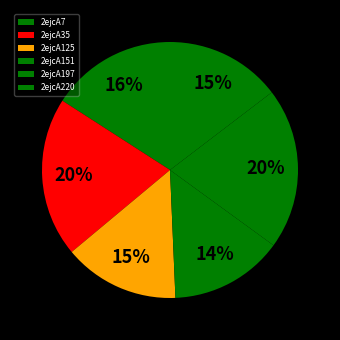

What is the ratio of the value at 2ejcA35 to the value at 2ejcA151?

1.4